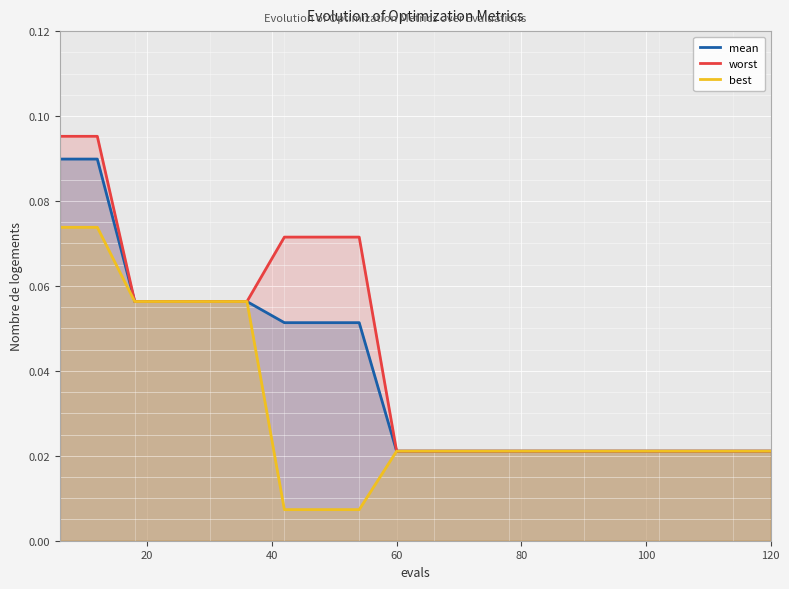

What is the highest value of the worst series?

0.1